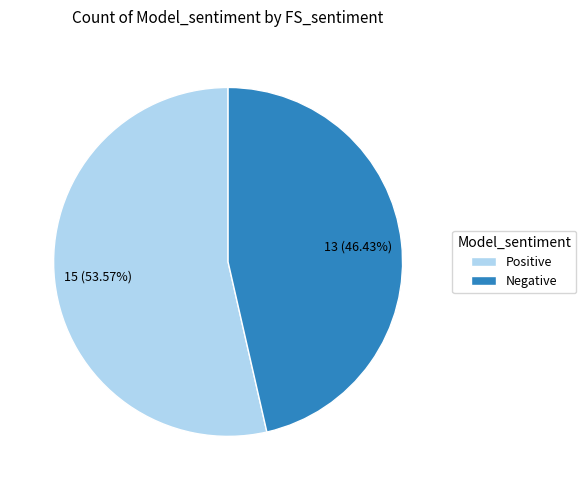

To the nearest percent, what is the difference between the largest and smallest slice percentages?

7%